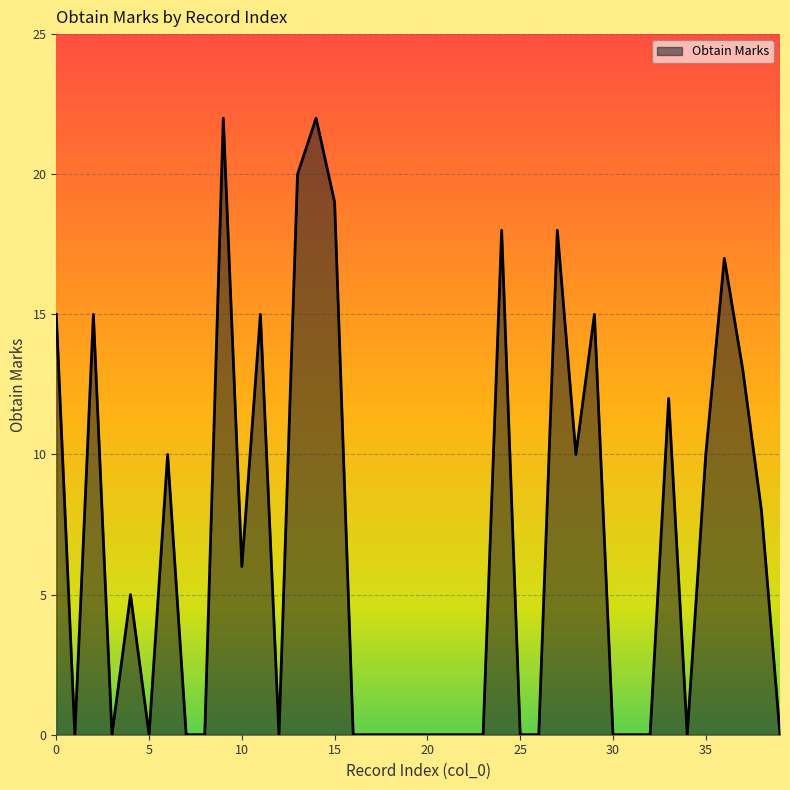

Rank the categories by value from highest to lowest.

9, 14, 13, 15, 24, 27, 36, 0, 2, 11, 29, 37, 33, 6, 28, 35, 38, 10, 4, 1, 3, 5, 7, 8, 12, 16, 17, 18, 19, 20, 21, 22, 23, 25, 26, 30, 31, 32, 34, 39